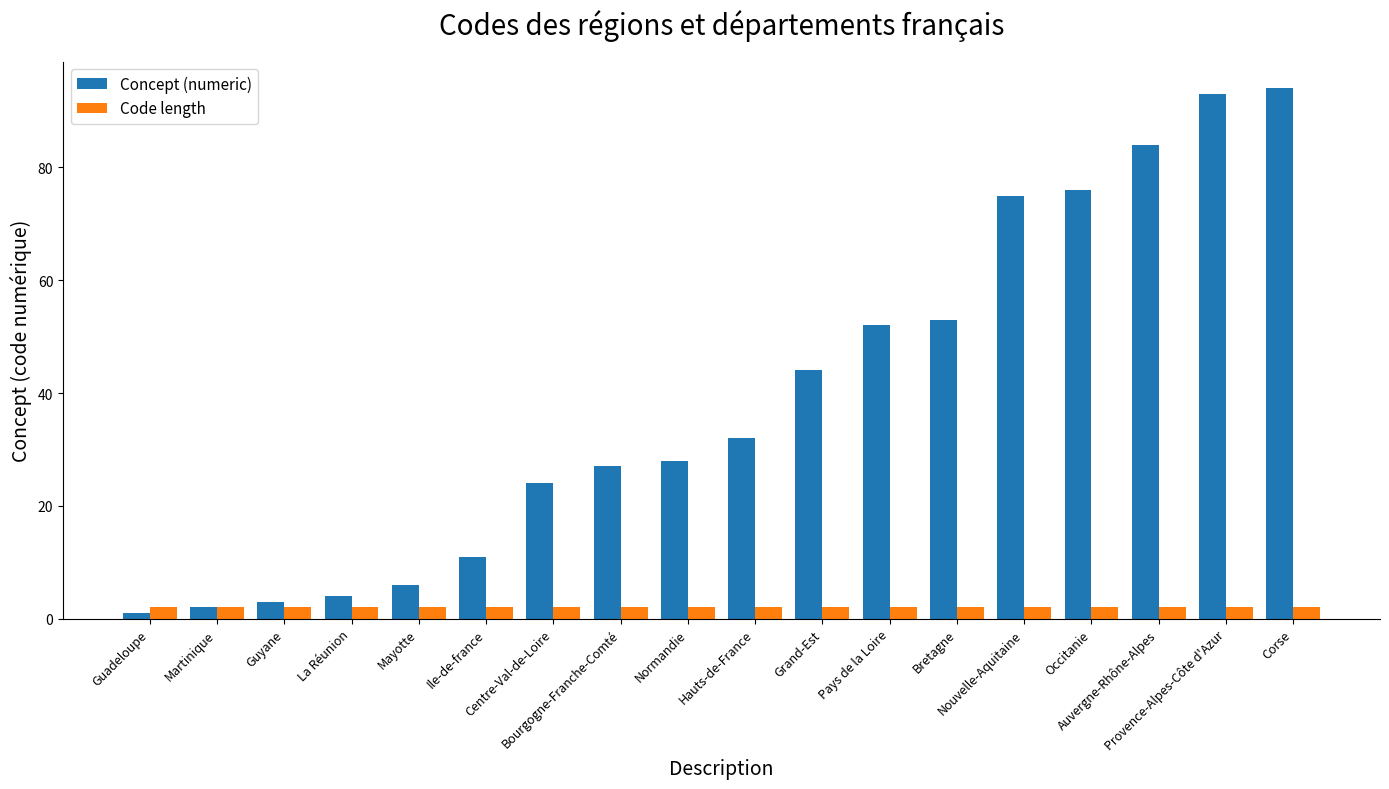

Is the value of Concept (numeric) at Mayotte greater than the value of Code length at Martinique?

Yes